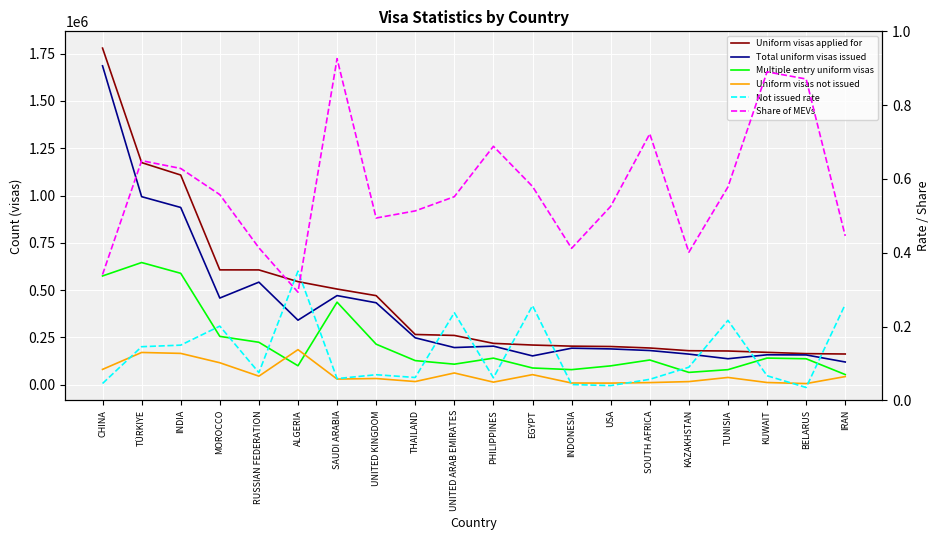

How many interior local valleys does the Share of MEVs series have?

4